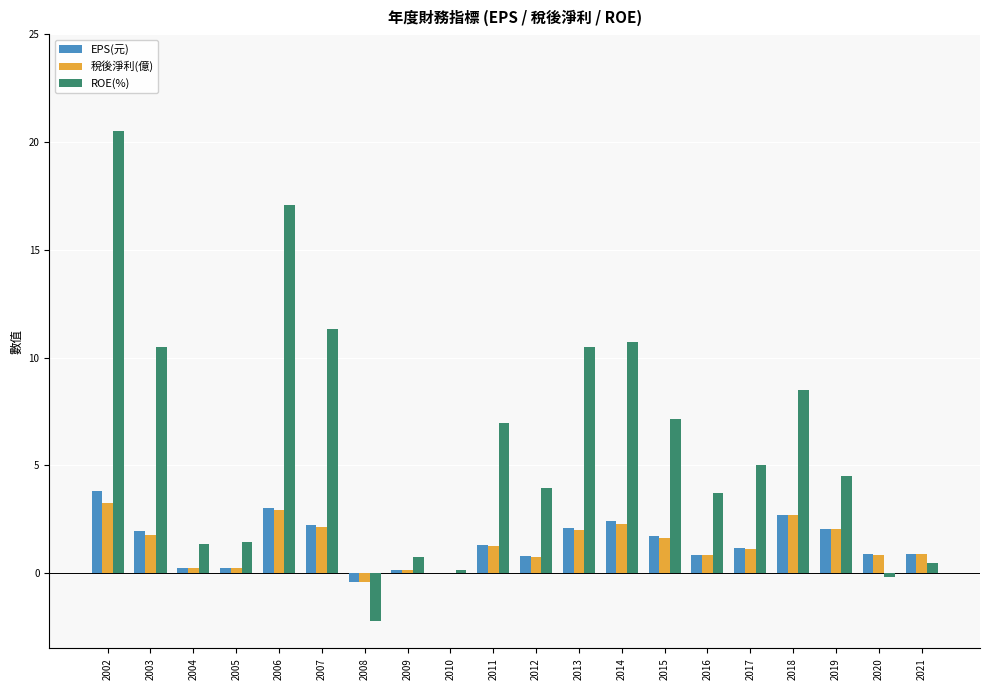

What is the average value of the EPS(元) series?

1.4